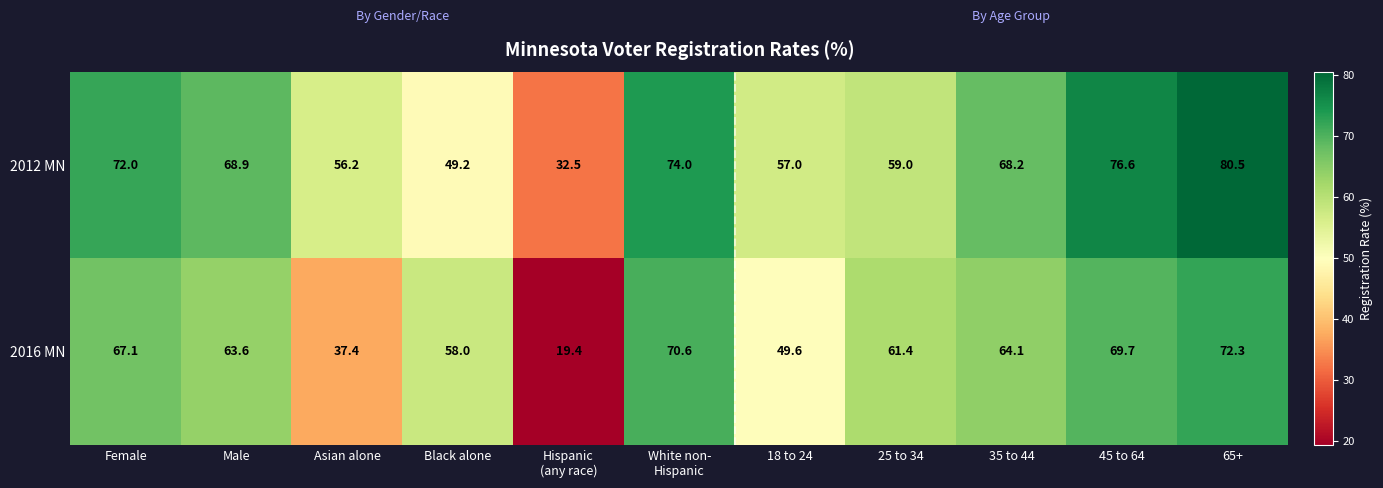

What is the average value of the 2012 MN series?

63.1